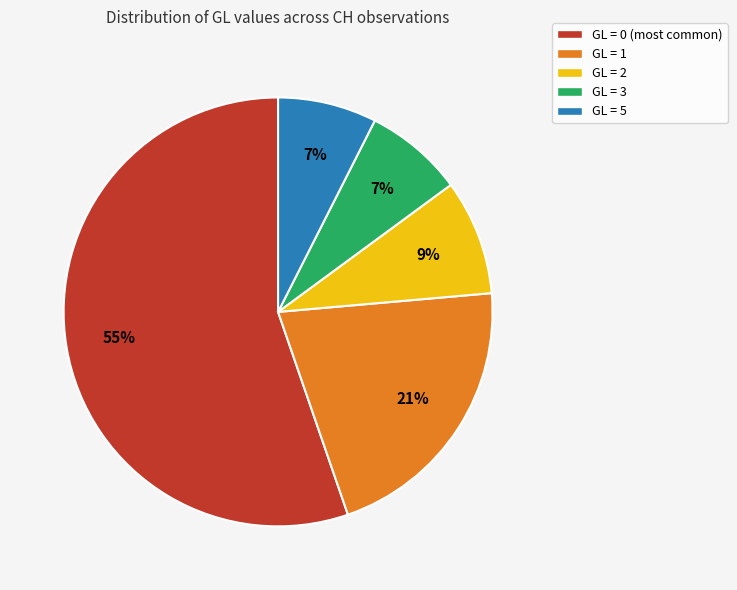

Between GL = 5 and GL = 2, which is larger?

GL = 2